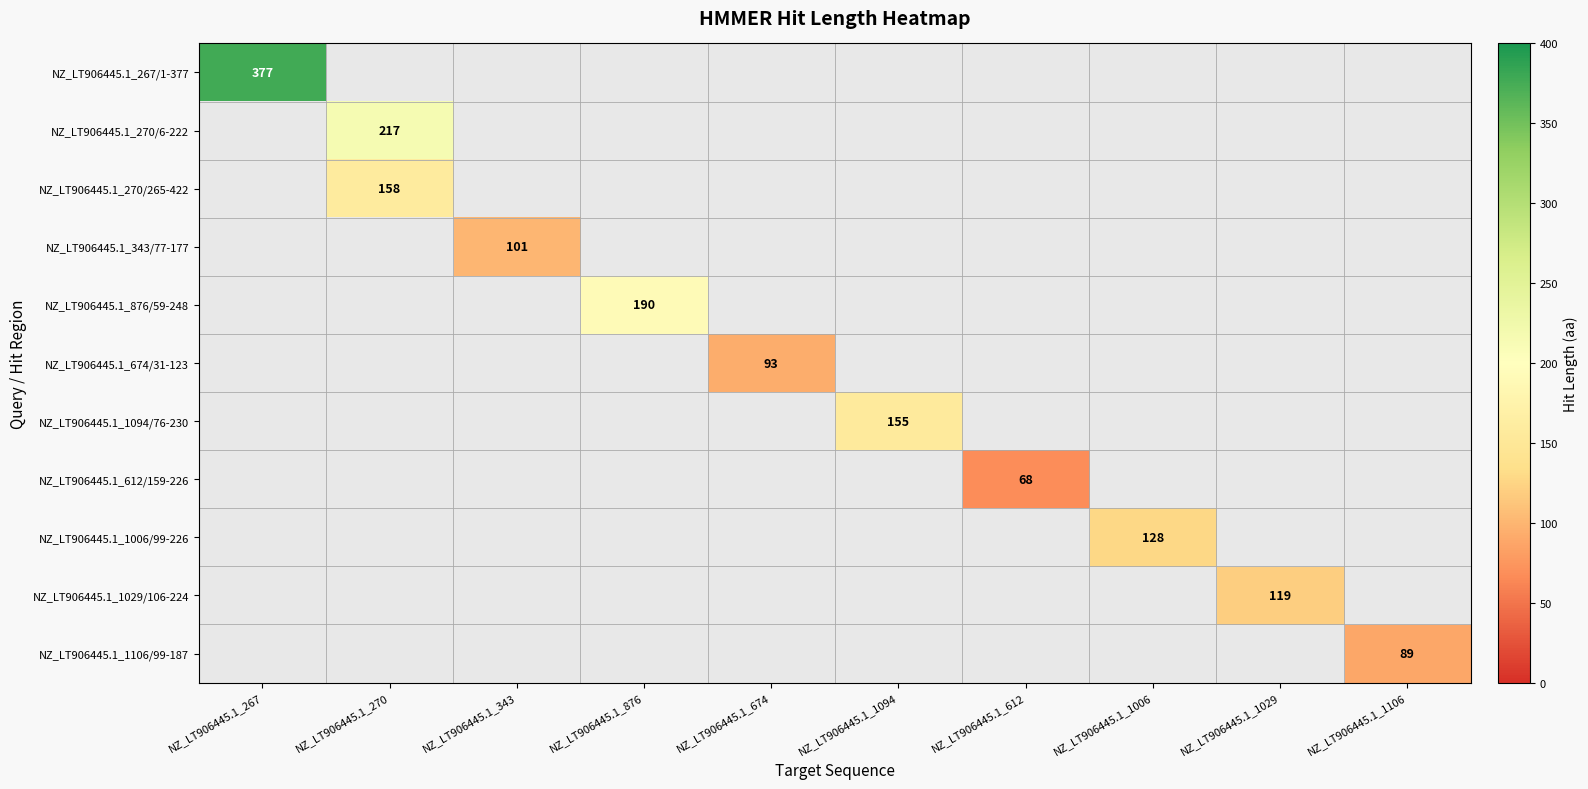

Which label corresponds to the smallest value in the chart?

NZ_LT906445.1_612